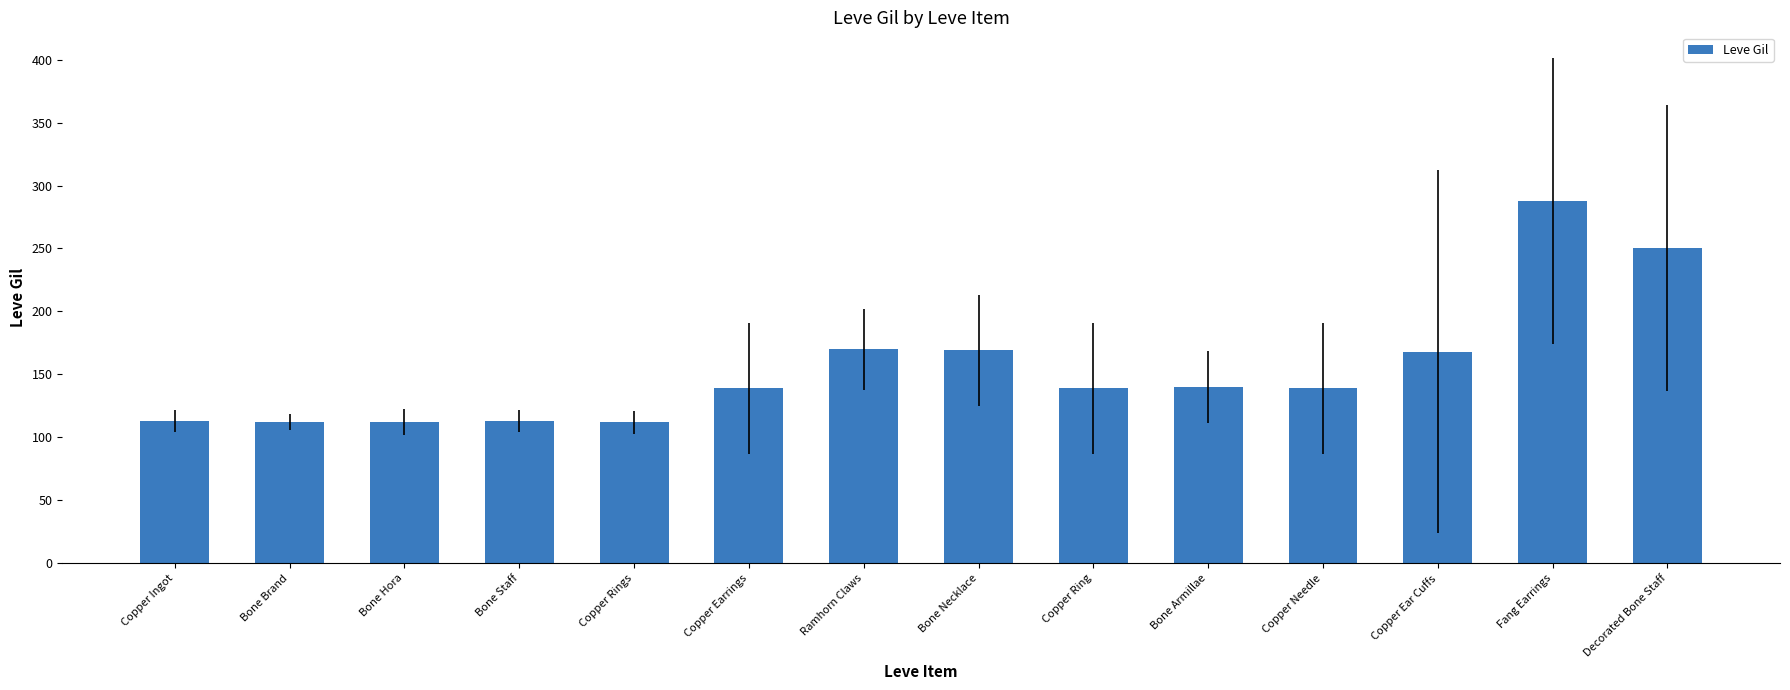

Is it true that the value at Decorated Bone Staff is 250?

True